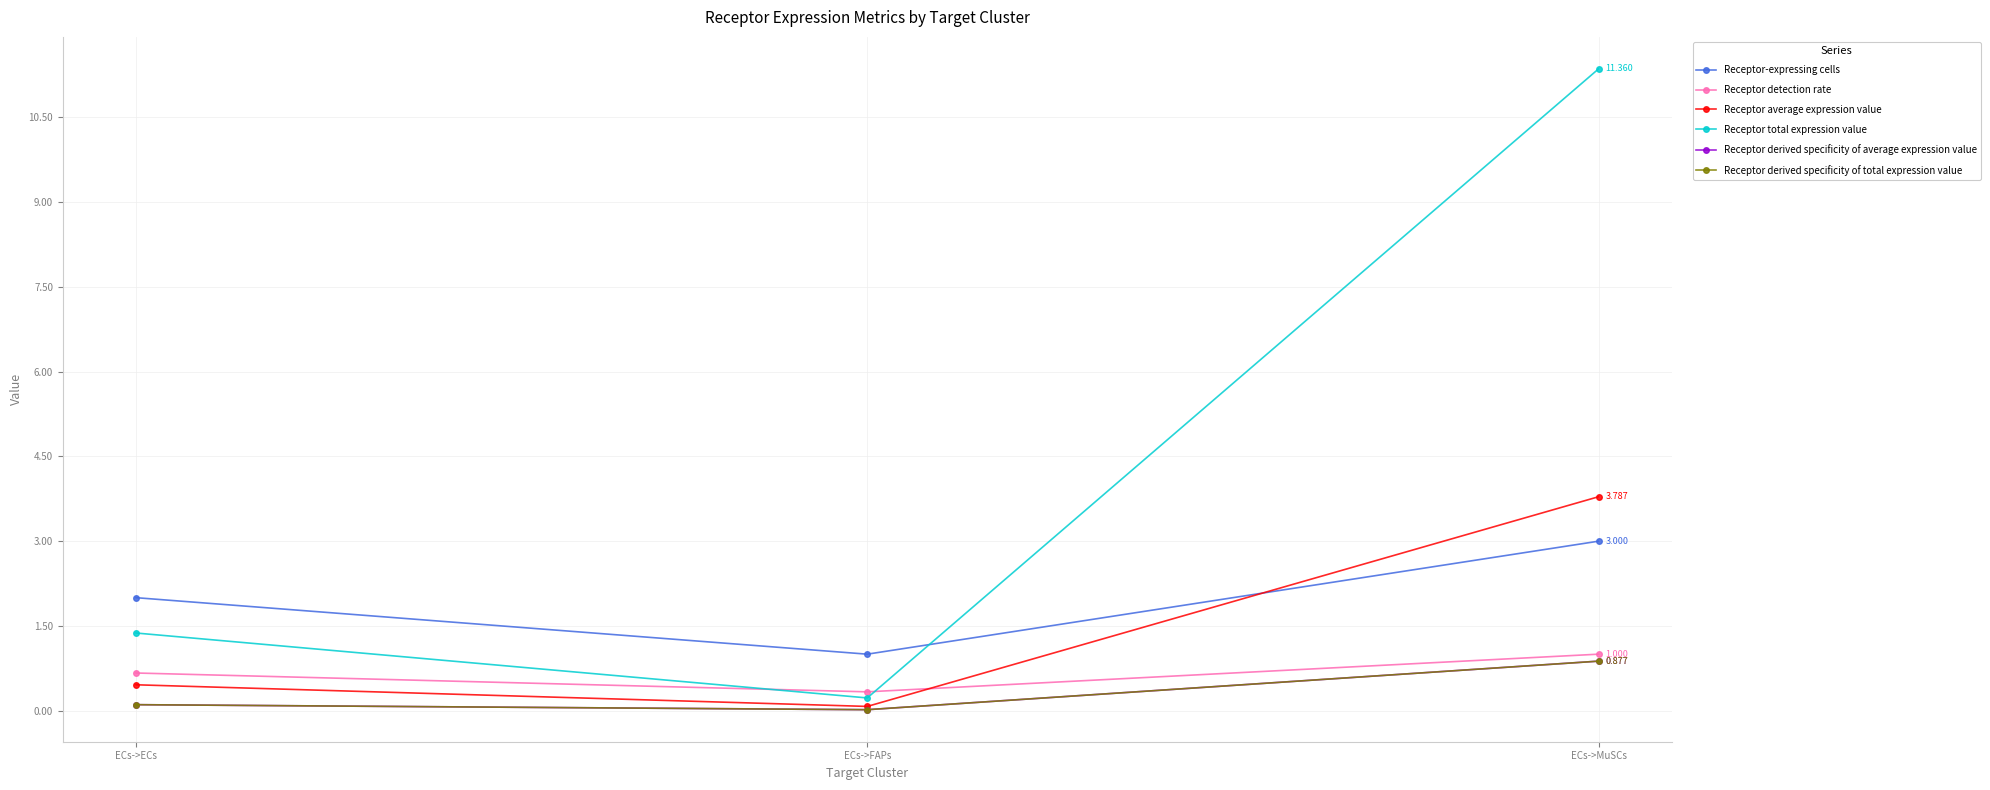

What is the value of the Receptor average expression value point at the 1st from the left?

0.5